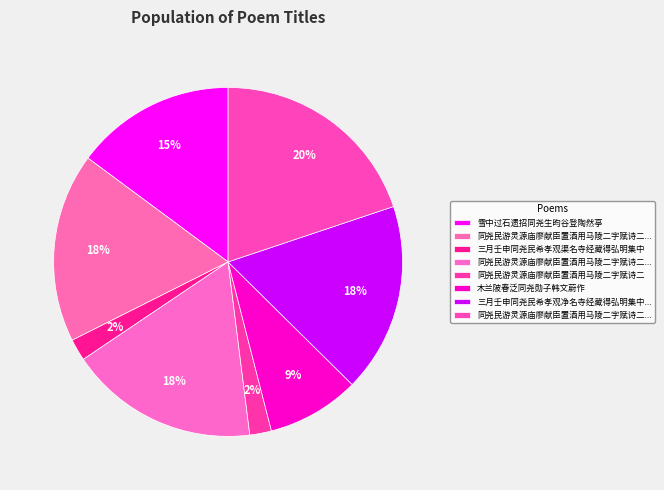

Which category has the smallest portion of the pie?

同尧民游灵源庙廖献臣置酒用马陵二字赋诗二